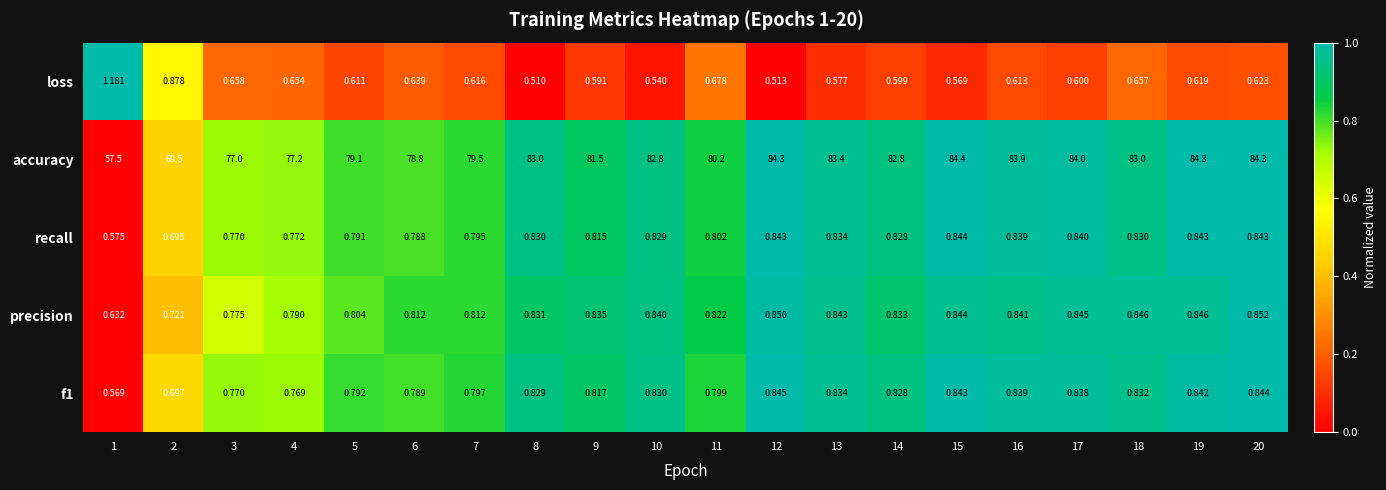

Which series has the largest range (max minus min)?

accuracy